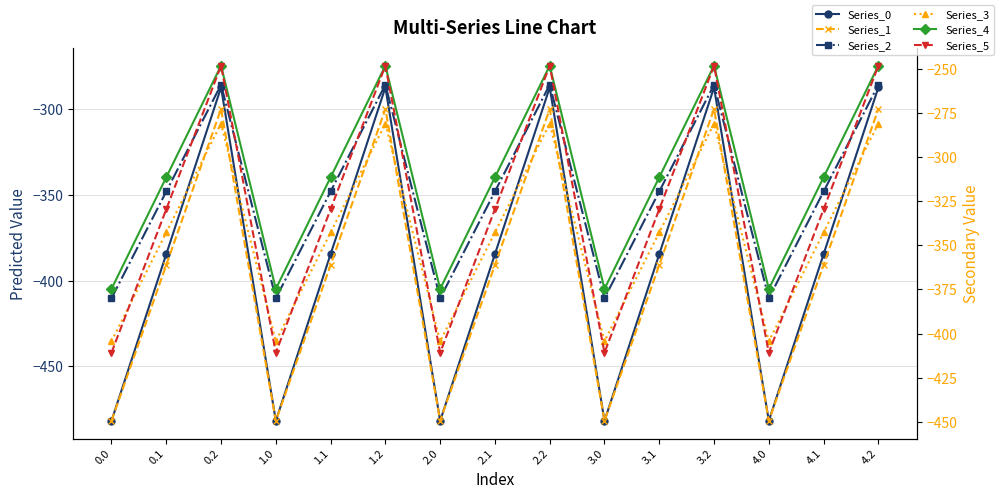

What is the average value of the Series_3 series?

-342.7